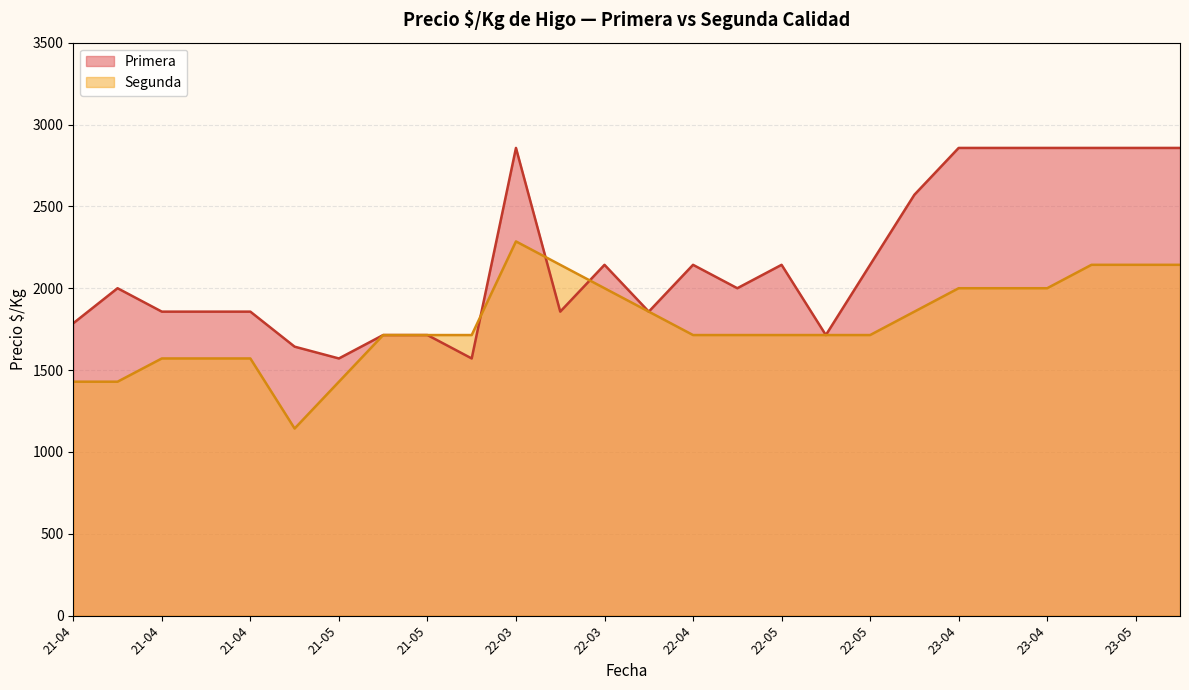

Does the chart have visible grid lines?

Yes